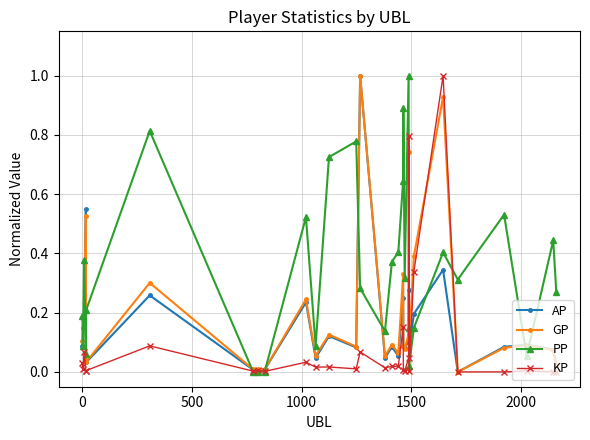

True or false: KP has more than 2 points higher than both neighbors.

True